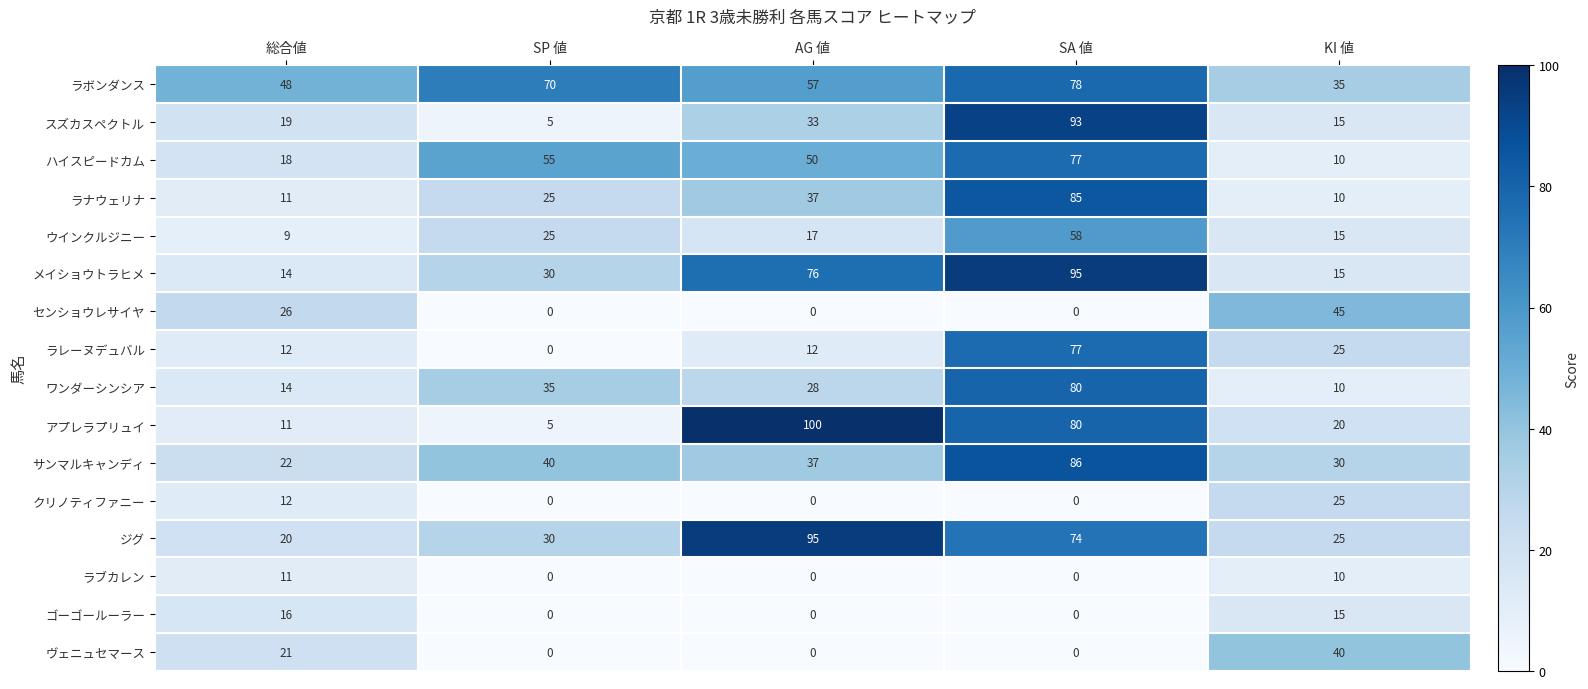

At which category does the chart reach its peak across all series?

AG 値